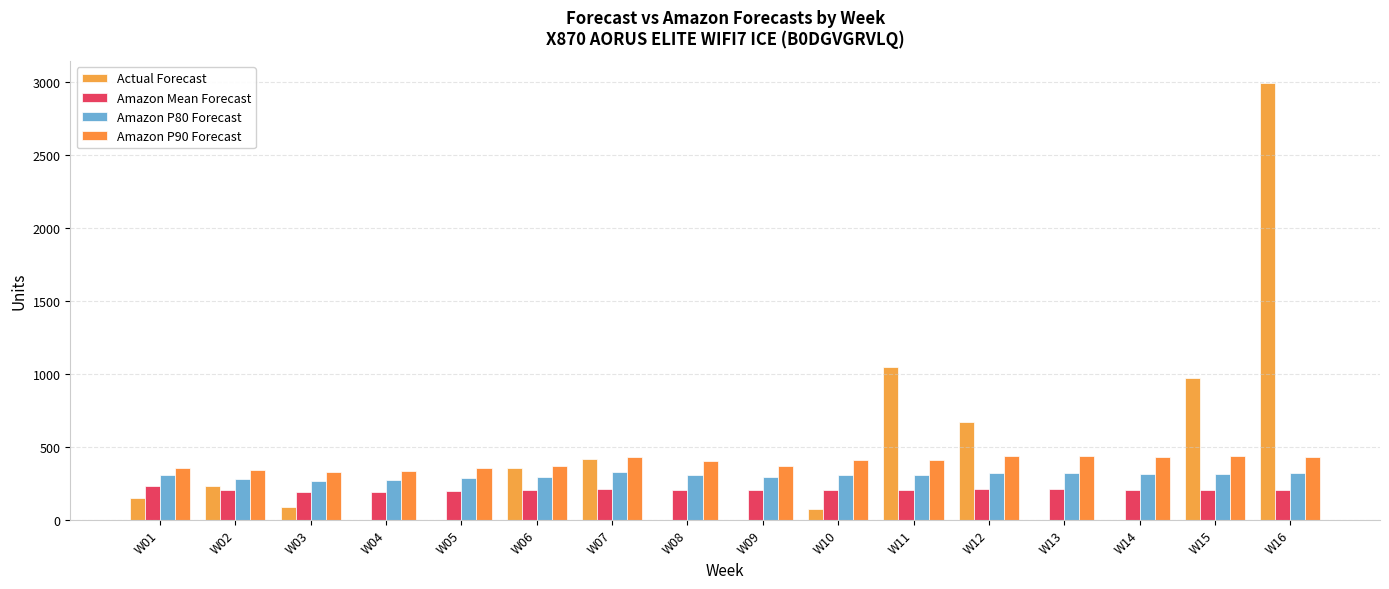

Reading right to left, list all the values displayed in this chart.

Actual Forecast: 2991	968	0	0	673	1045	76	0	0	416	355	0	0	90	229	149
Amazon Mean Forecast: 205	202	201	209	208	201	204	201	204	214	206	200	191	190	203	231
Amazon P80 Forecast: 319	317	315	323	323	307	309	292	309	326	296	286	270	266	279	304
Amazon P90 Forecast: 432	435	430	435	437	408	407	369	405	431	369	357	333	326	338	356